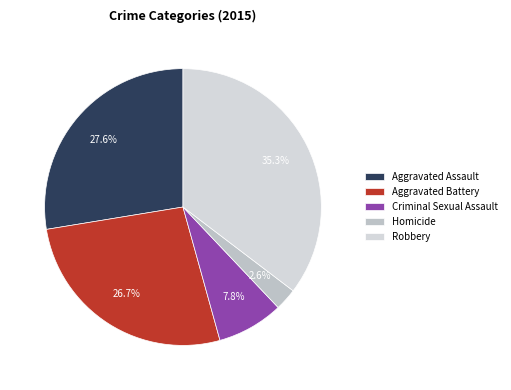

To the nearest percent, what percentage of the pie is Robbery?

35%